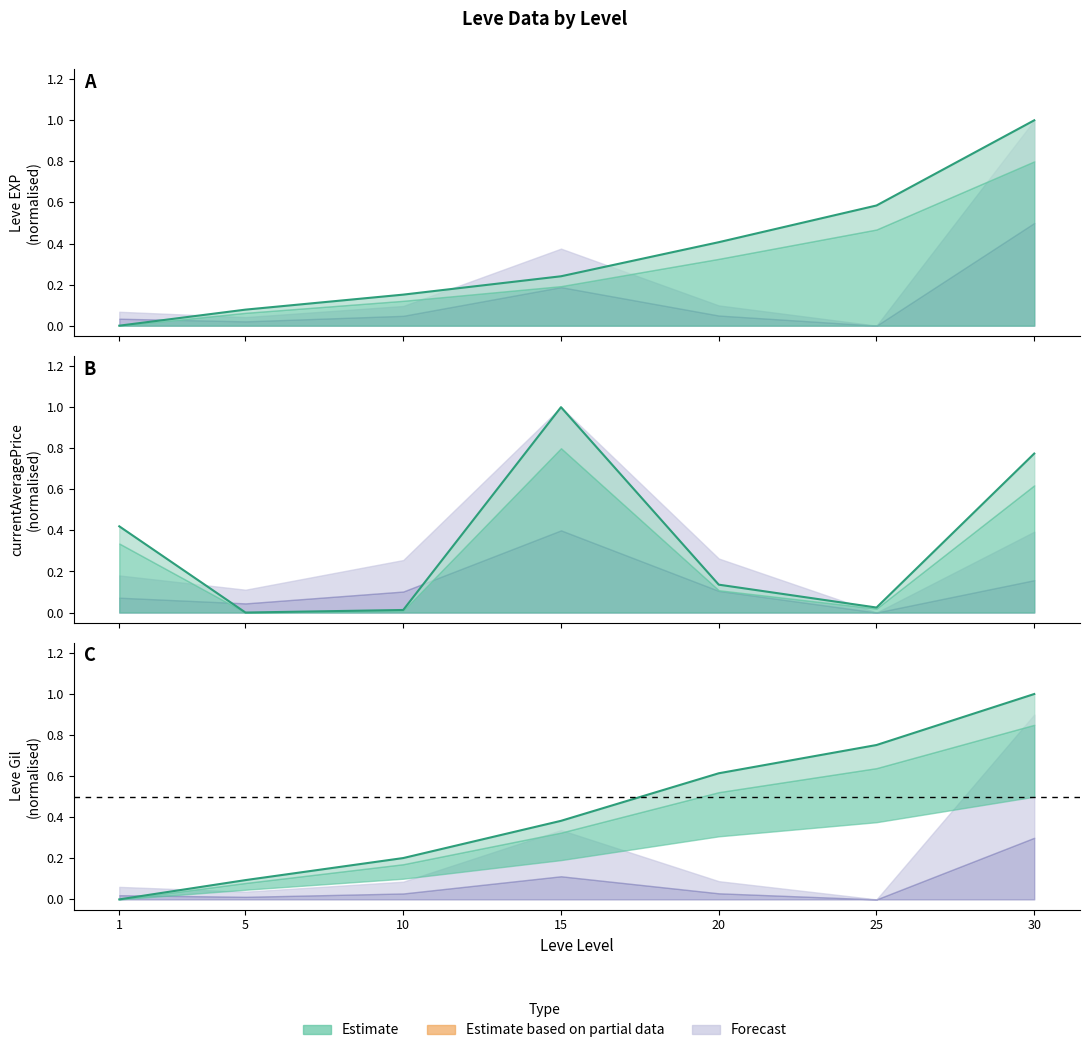

What is the sum of all Leve Gil values?

3.0